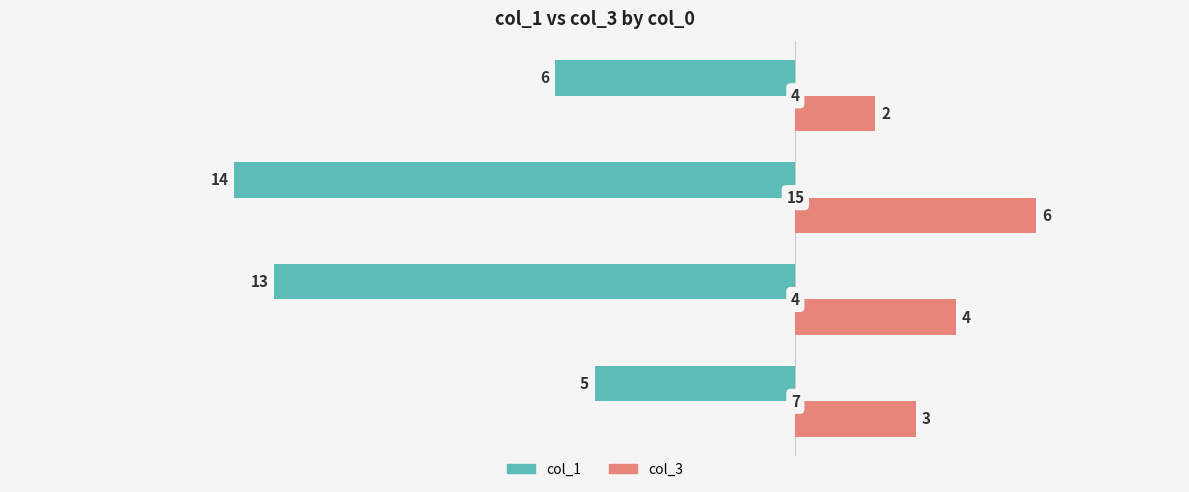

Which series has the widest spread of values?

col_1